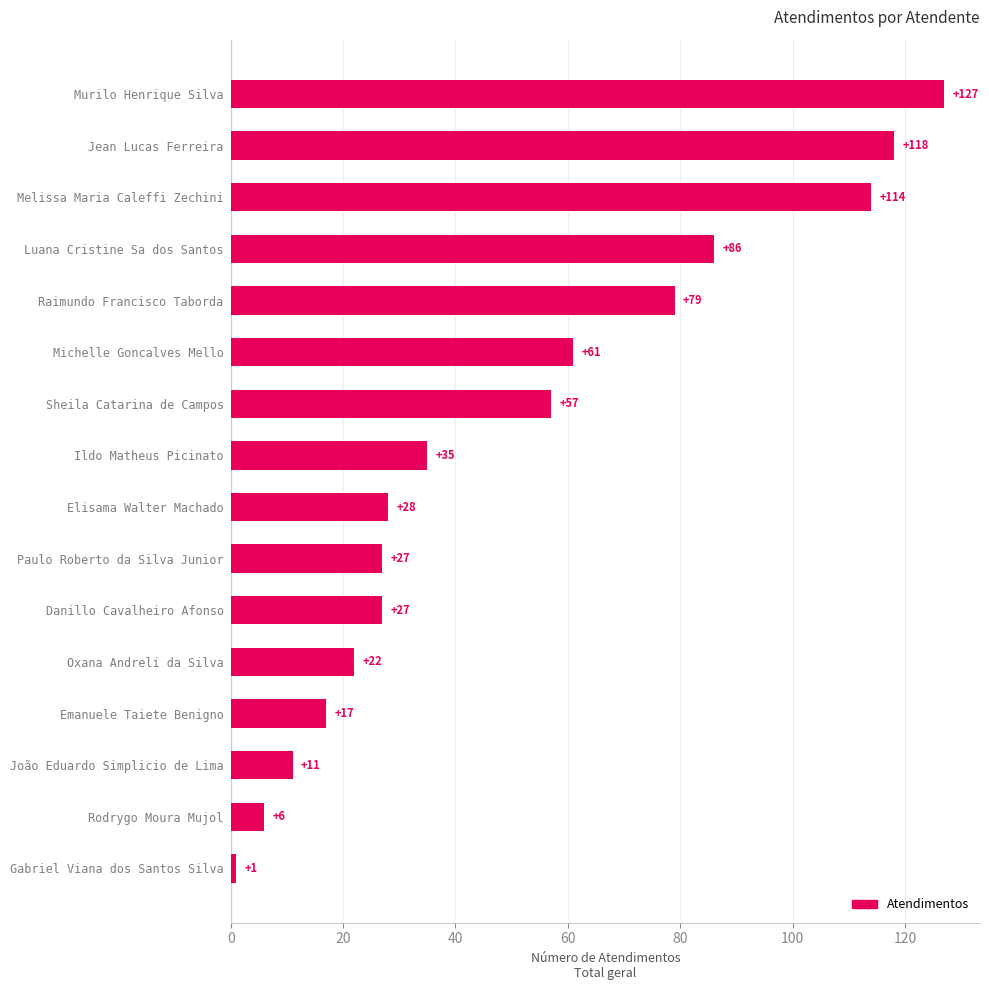

What is the average value?

51